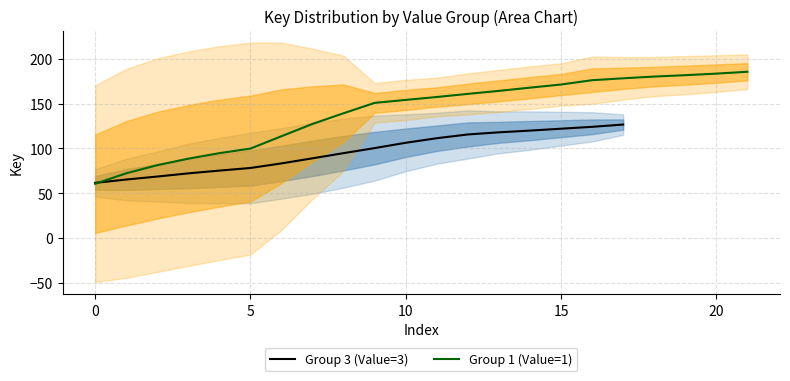

What is the maximum value for Group 3 (Value=3)?

126.8